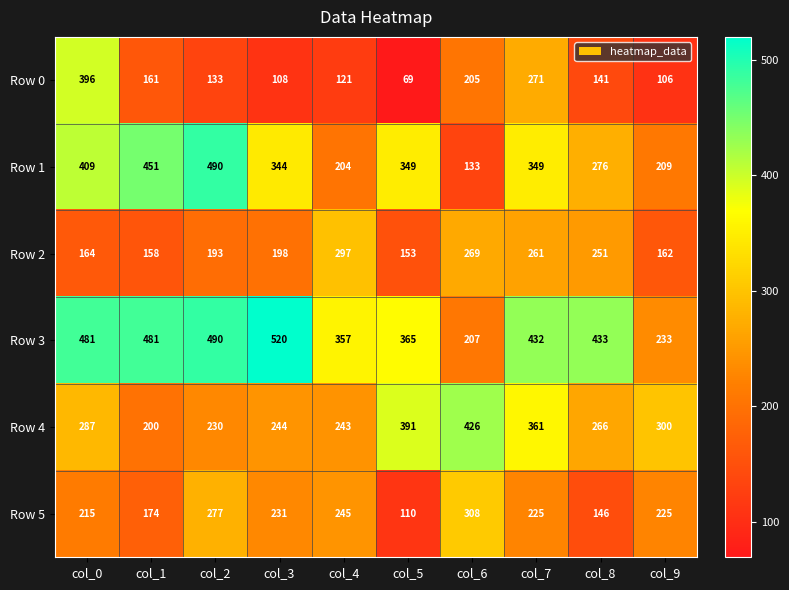

At how many categories does at least one series exceed 374?

8